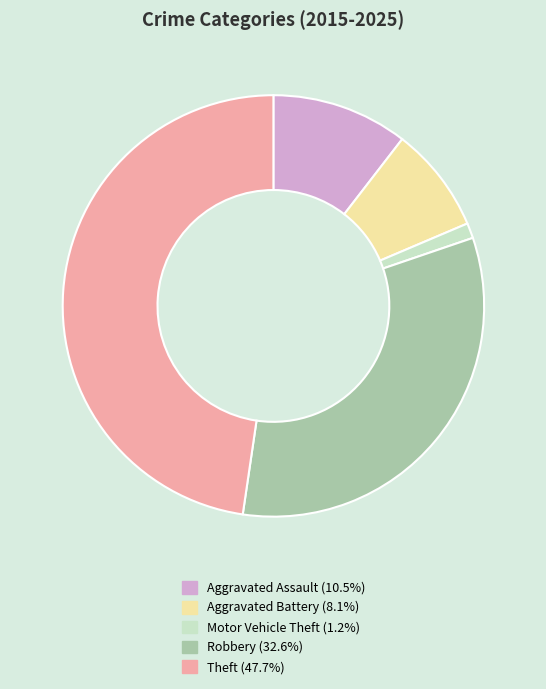

What is the largest slice in the pie chart?

Theft